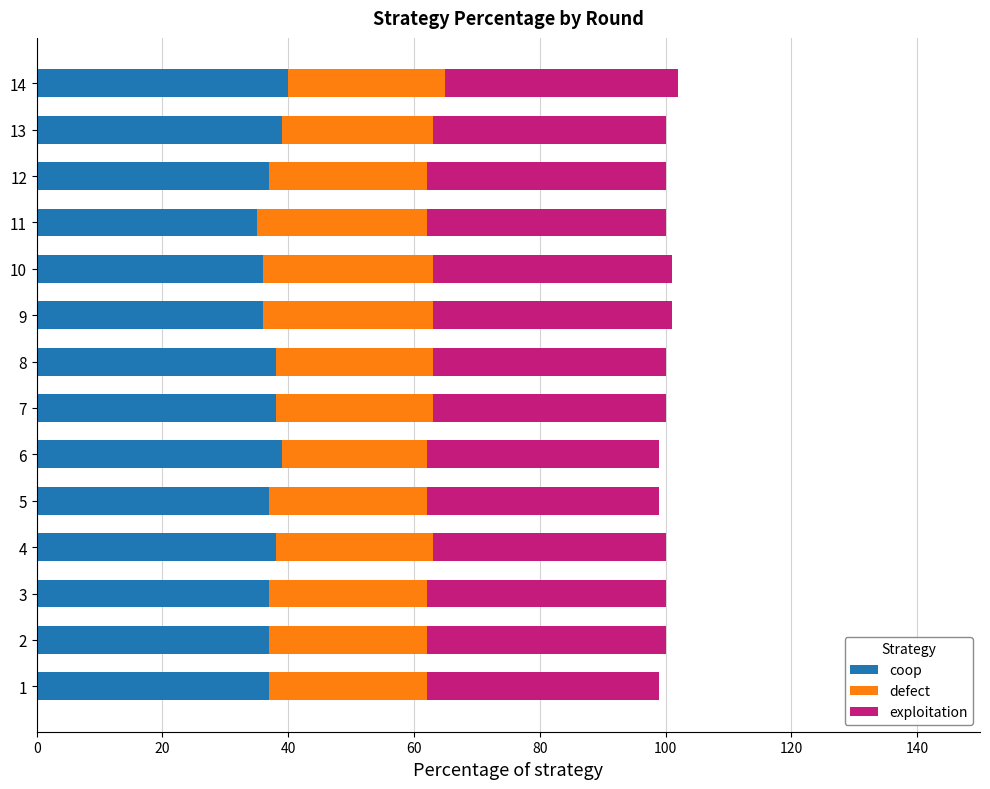

True or false: coop has a value of 64 at 8.

False